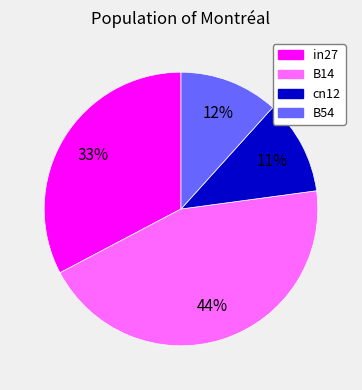

To the nearest percent, what is the difference between the largest and smallest slice percentages?

33%